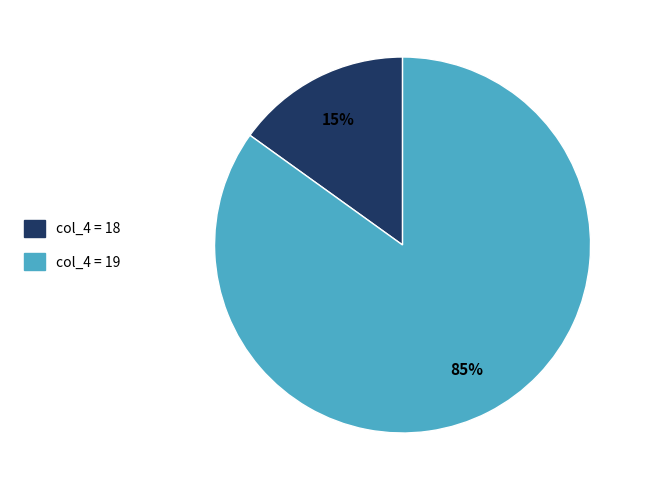

Is there a majority slice in this chart?

Yes